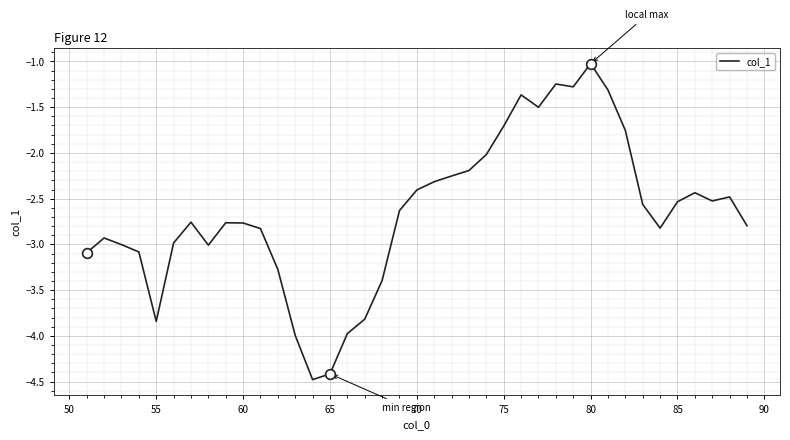

How many series are shown in this chart?

1